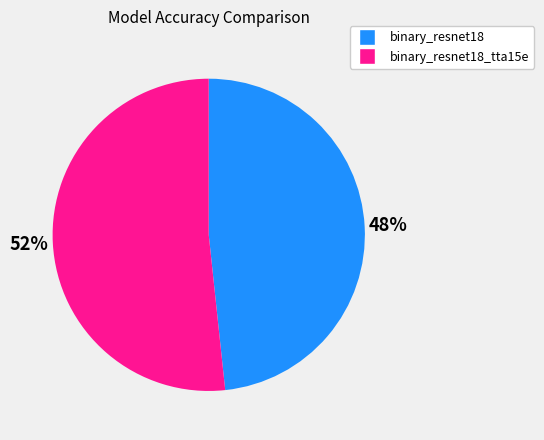

Count the number of slices in the pie.

2